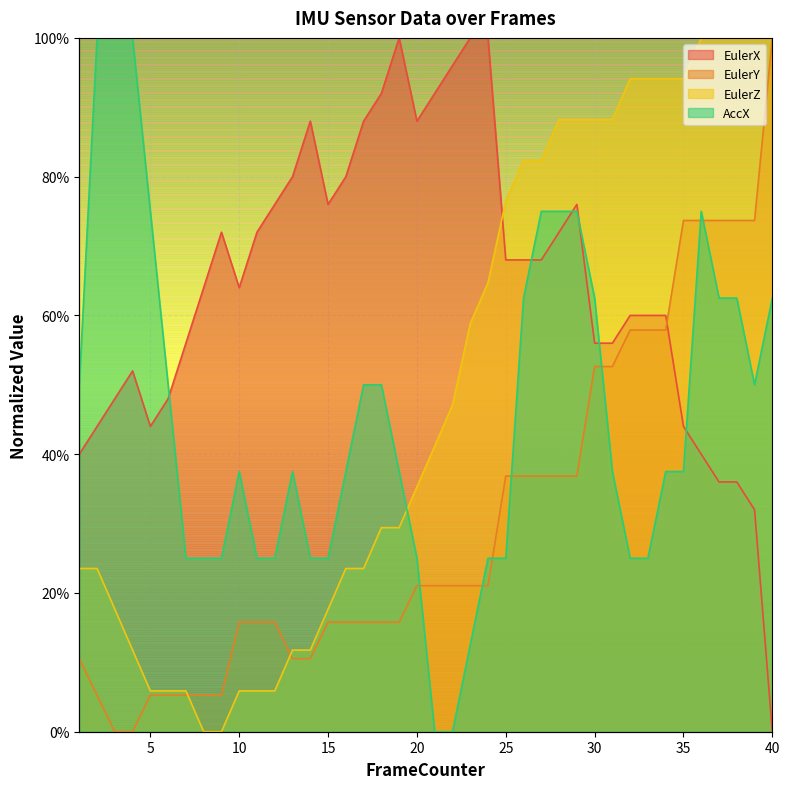

What is the value of the EulerZ point at the 39th from the left?

1.0